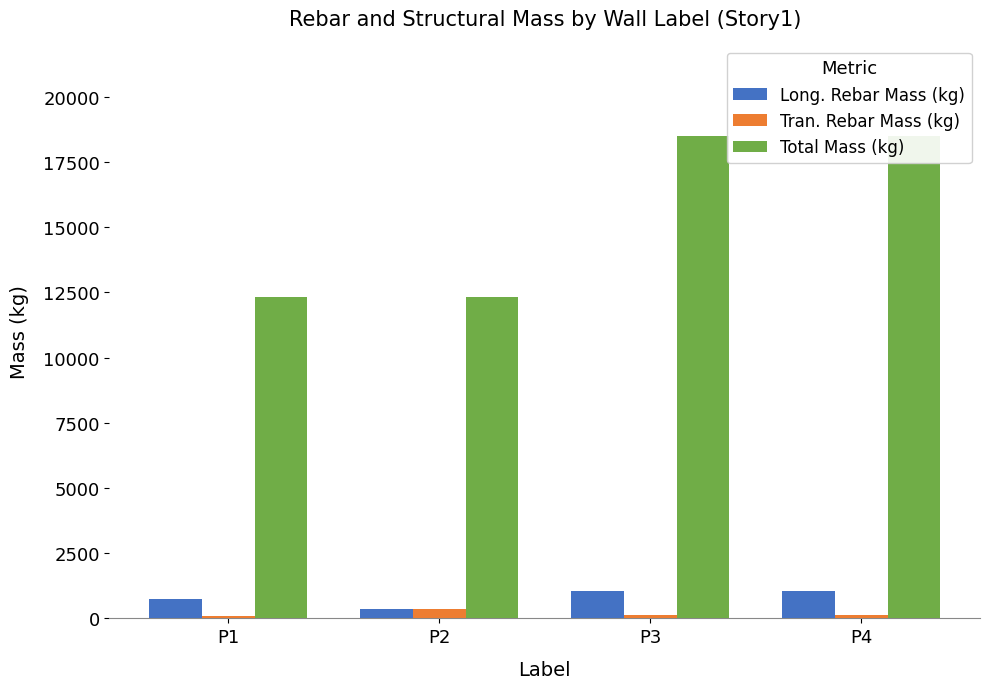

The Long. Rebar Mass (kg) series shows 1047.0 at P3. True or false?

True